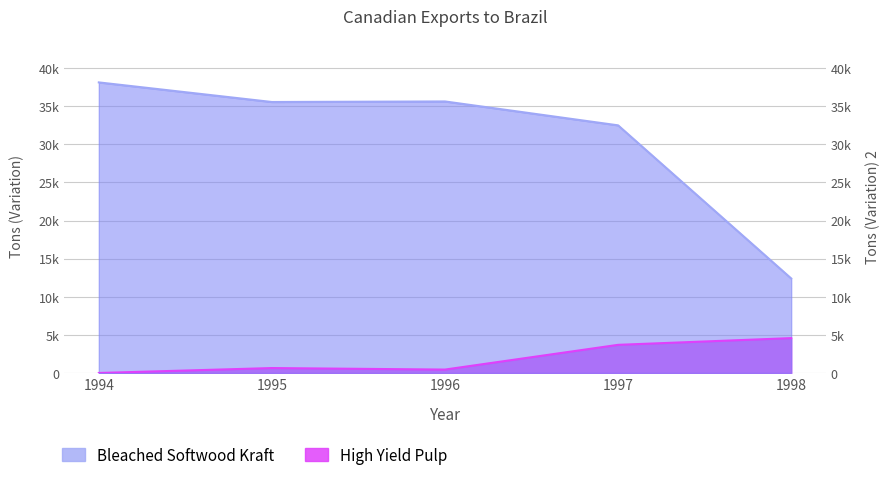

Does the chart have visible grid lines?

Yes